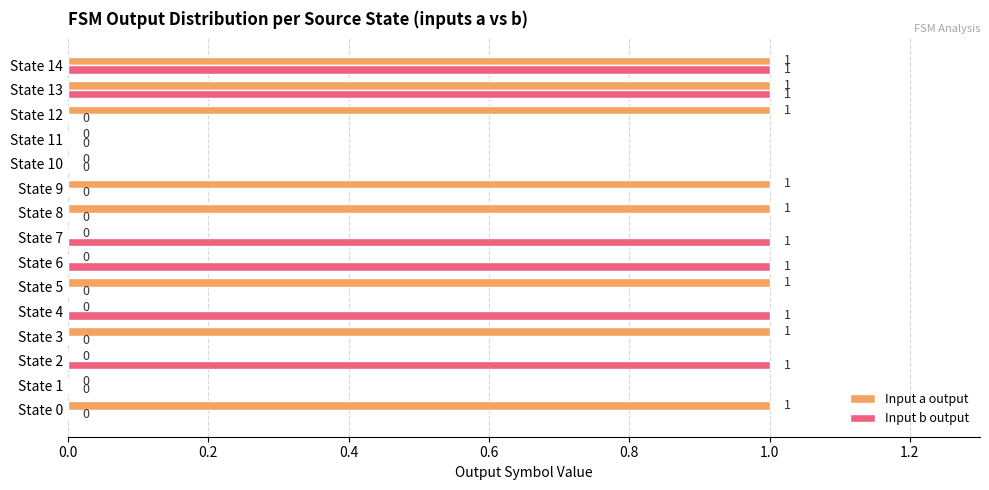

What are all the series names shown in the legend?

Input a output, Input b output